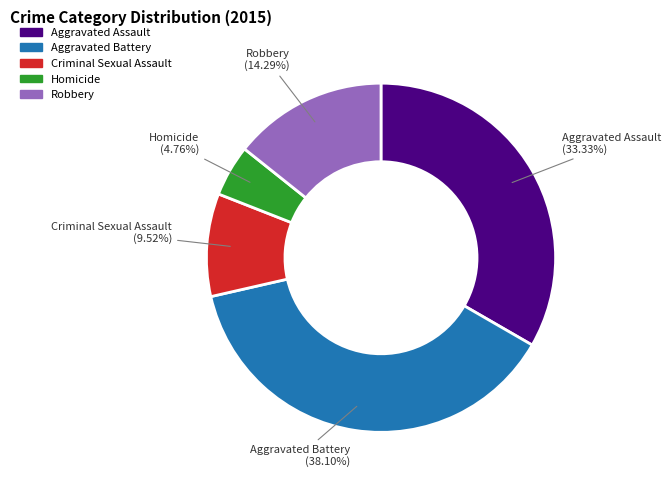

True or false: Aggravated Battery accounts for 29% of the total.

False